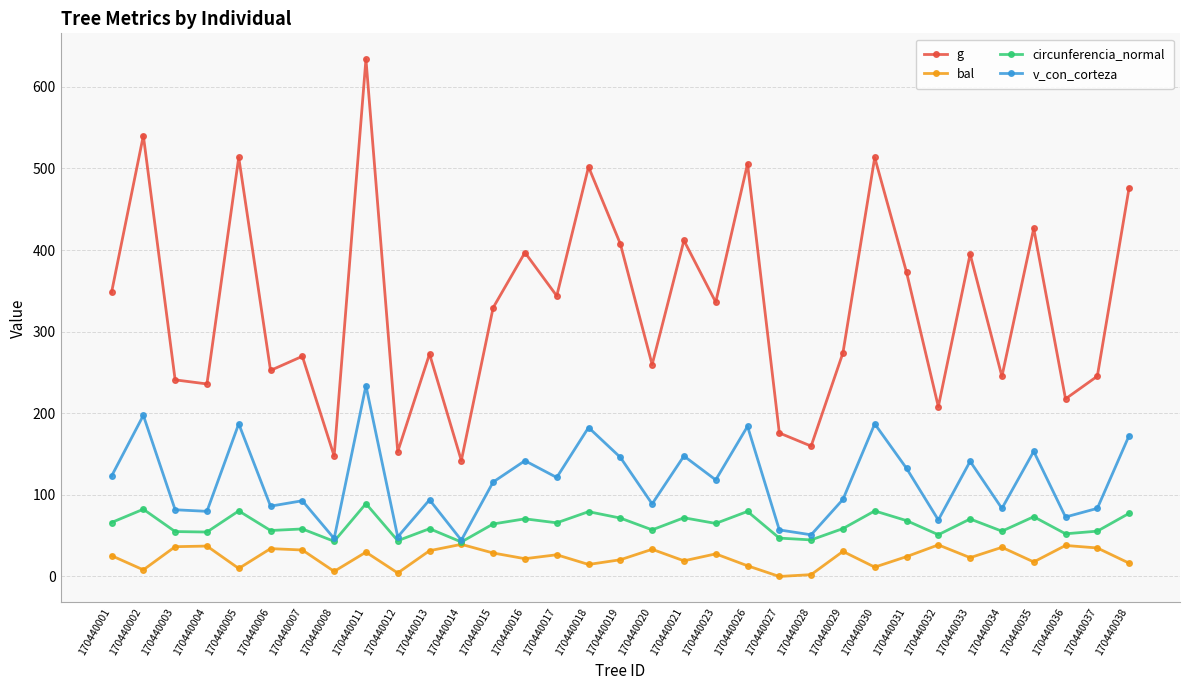

What is the maximum value shown in the chart?

633.9